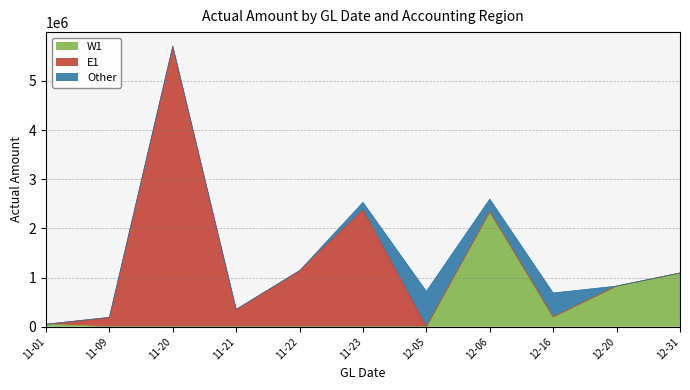

Where do W1 and Other first cross each other?

12-05 and 12-06